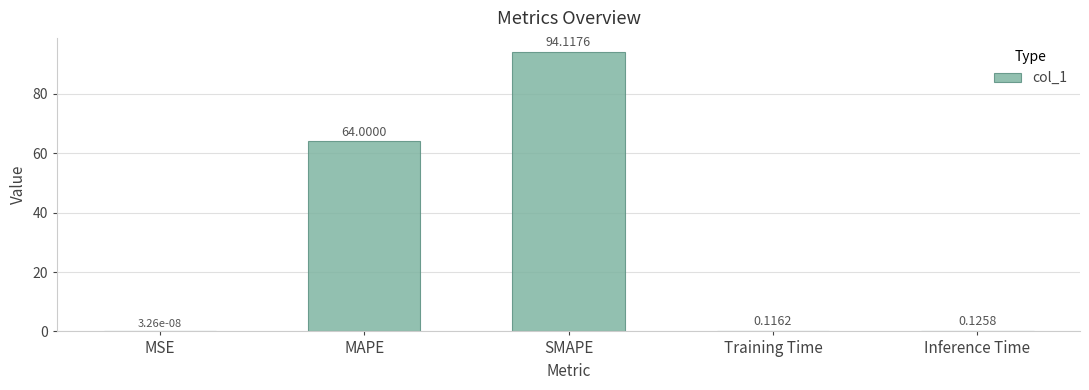

Are the bars grouped side by side (vs. stacked)?

No